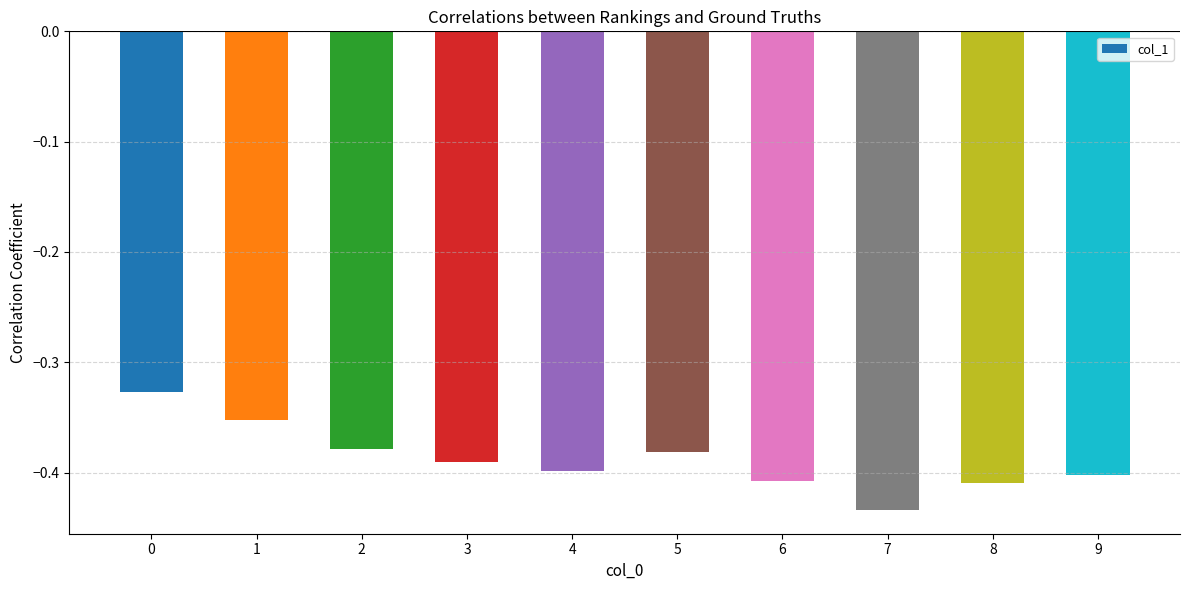

True or false: the data shows -0.4 at 9.

True